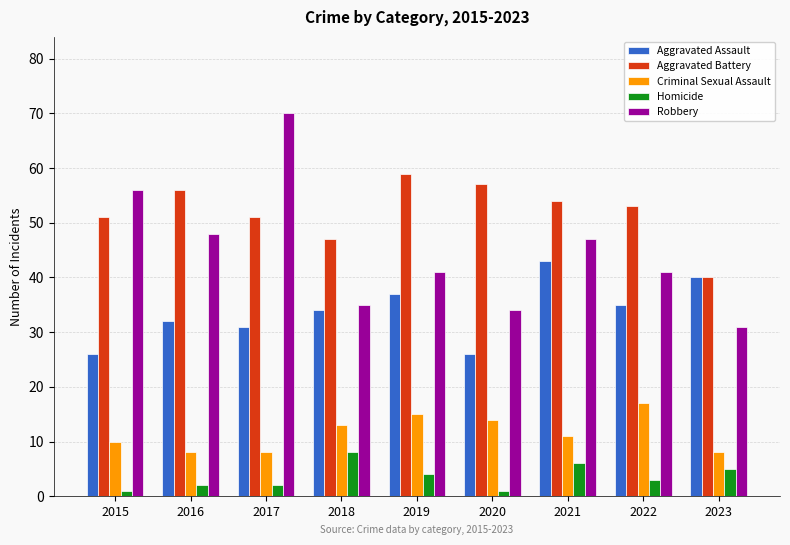

Which series changed the most between 2015 and 2021?

Aggravated Assault